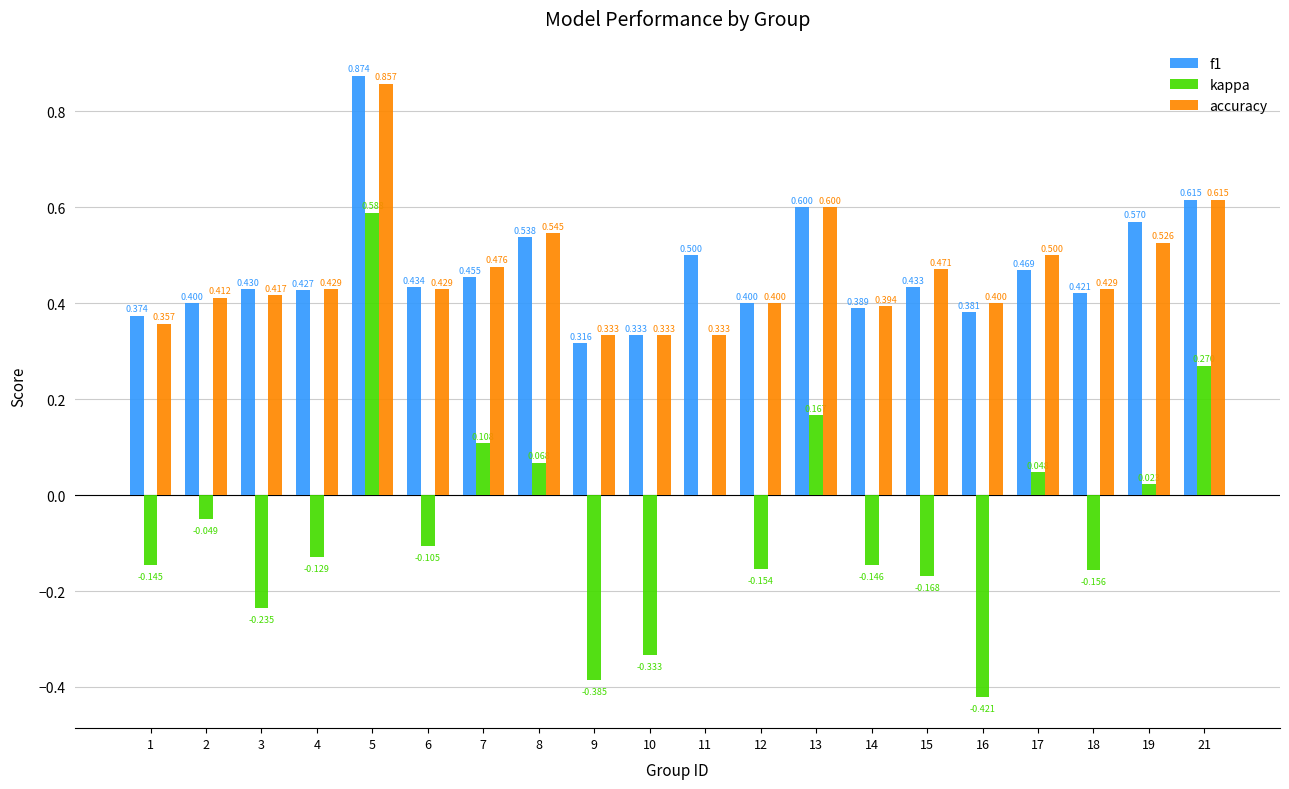

Which series changed the most between 2 and 9?

kappa